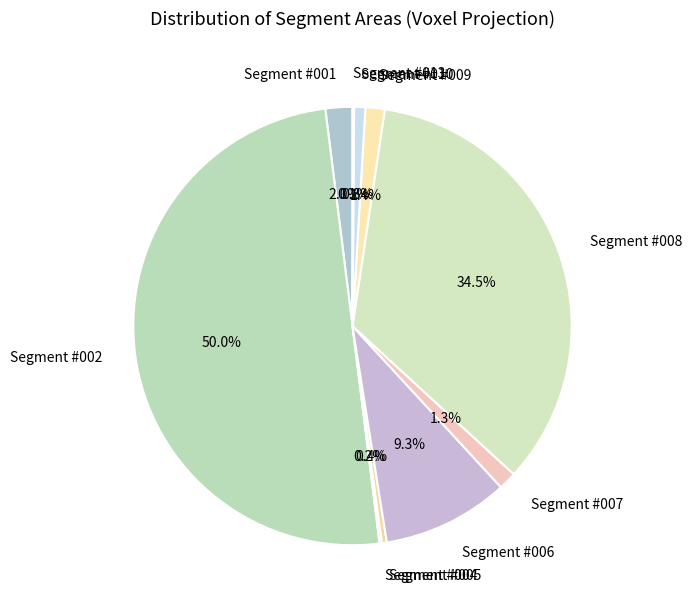

Combined, what portion of the pie is Segment #007 and Segment #008?

35.8%